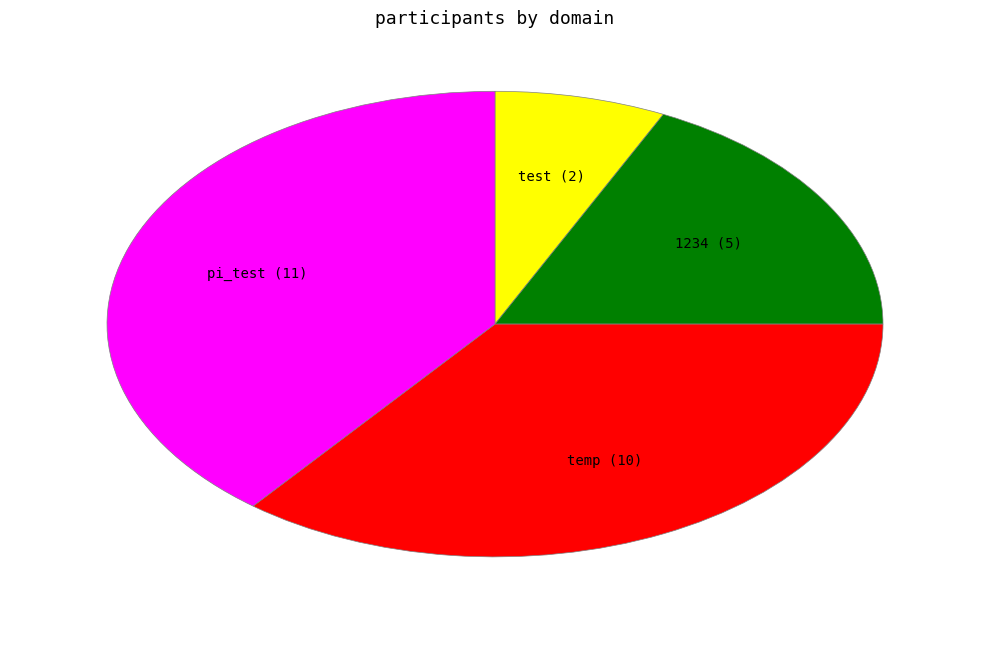

Is there a majority slice in this chart?

No